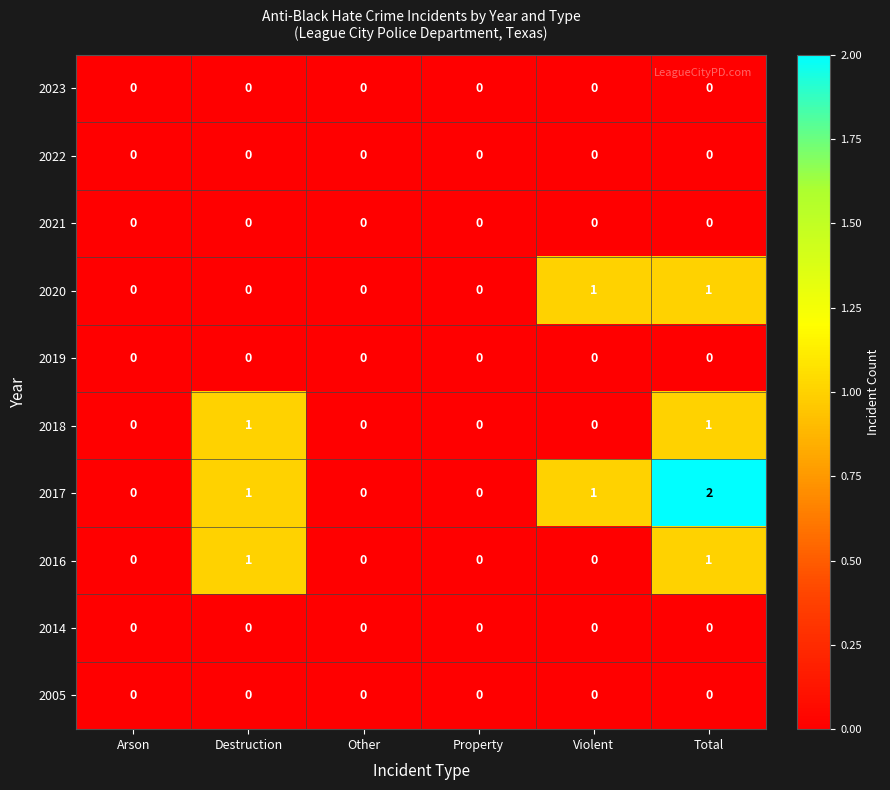

What is the spread (max minus min) of values at Total?

2